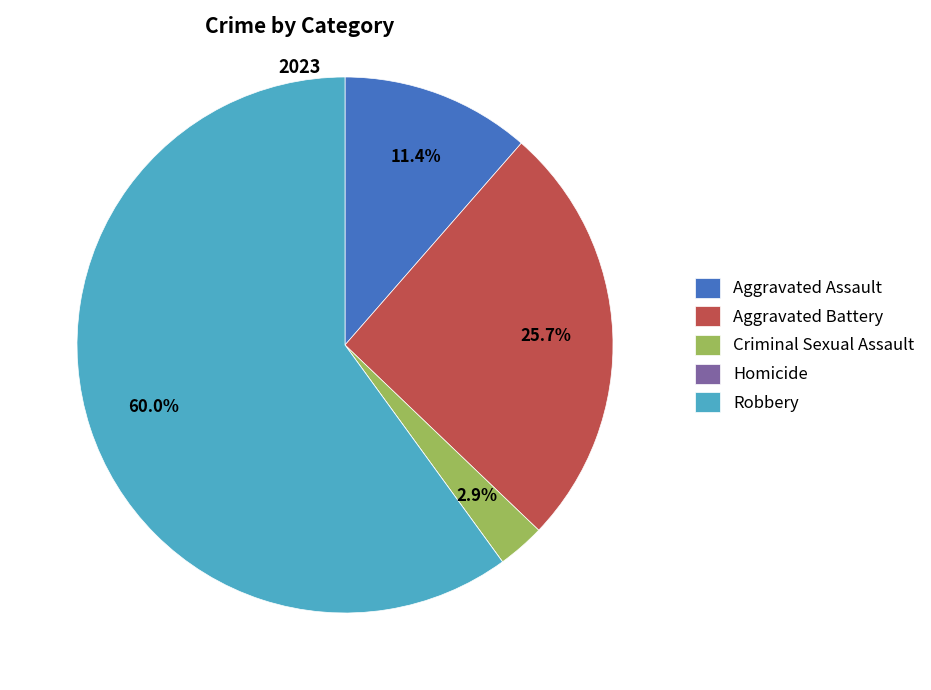

To the nearest percent, what is the average slice percentage?

20%